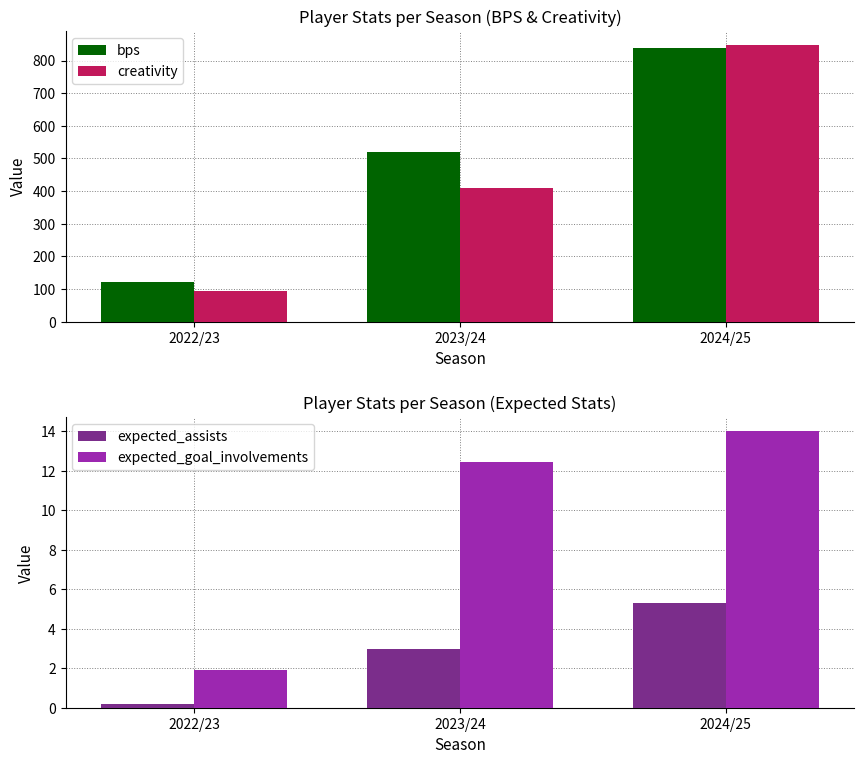

Between 2023/24 and 2024/25, which series saw the biggest shift?

creativity